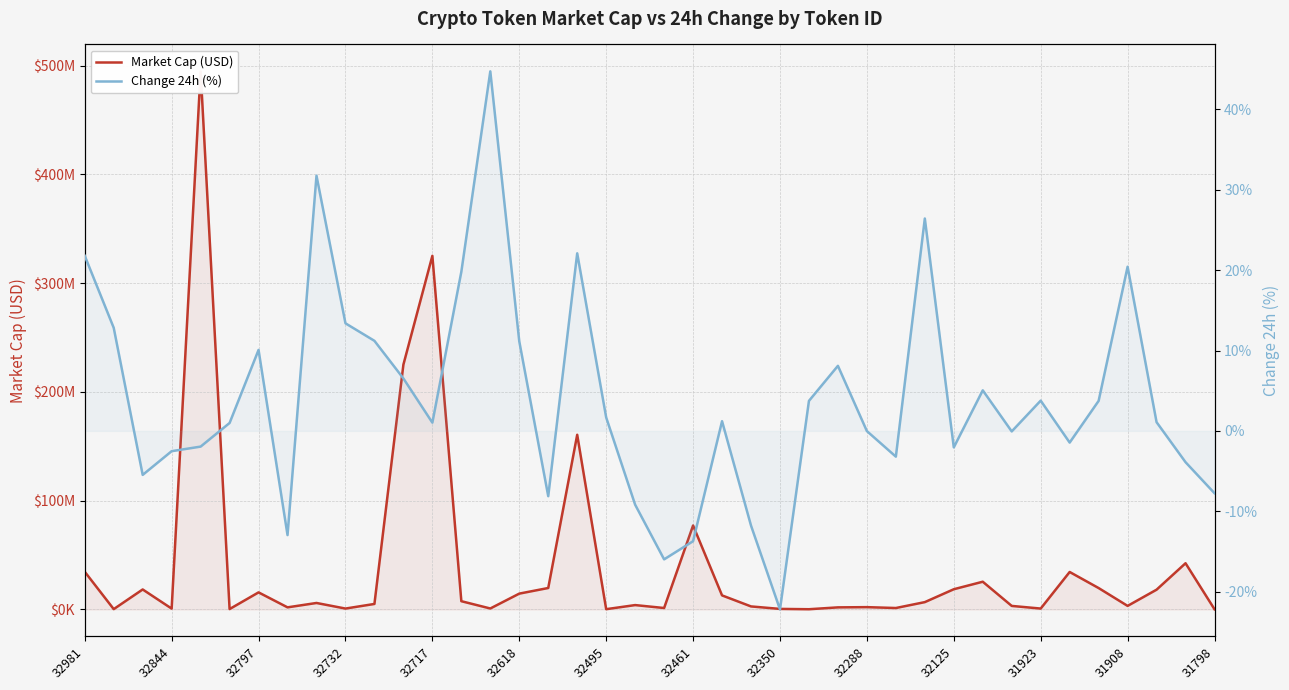

What is the lowest value of the Market Cap (USD) series?

171195.0